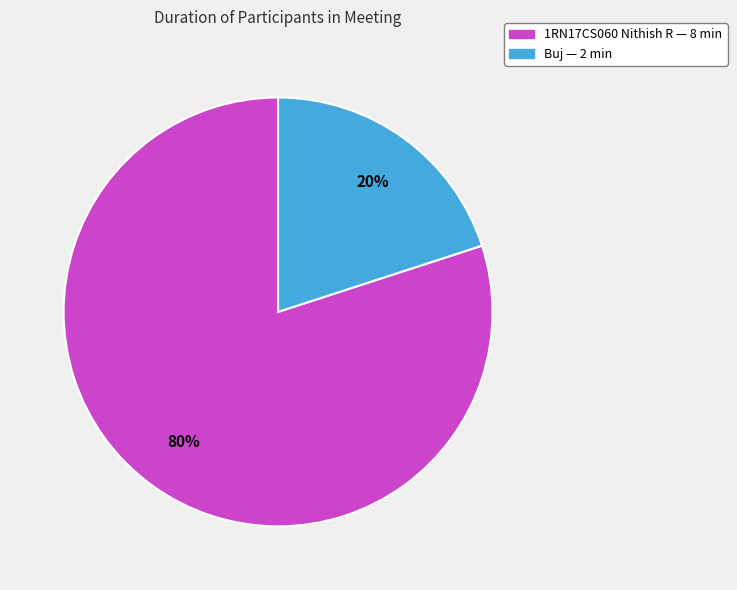

Count the number of slices in the pie.

2